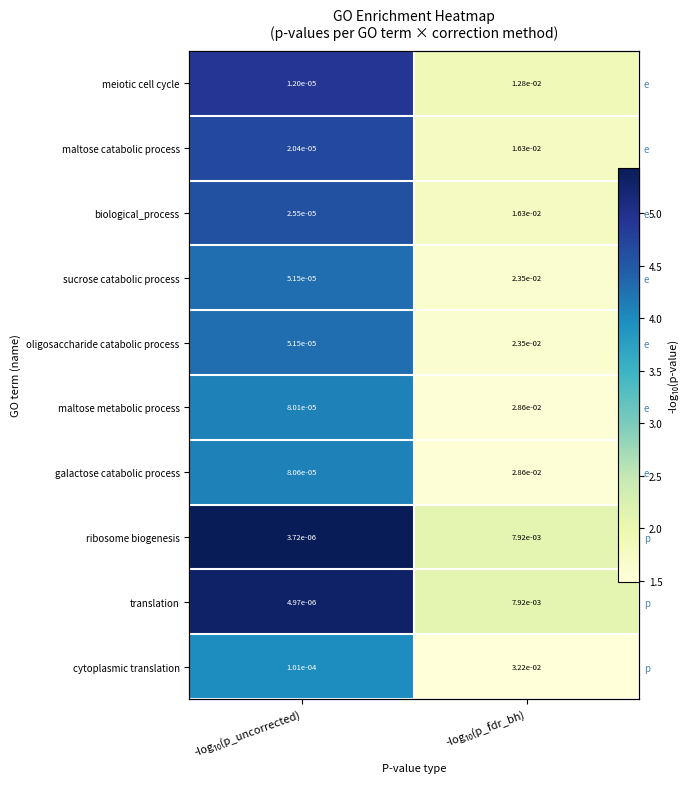

What is the sum of all galactose catabolic process values?

5.6